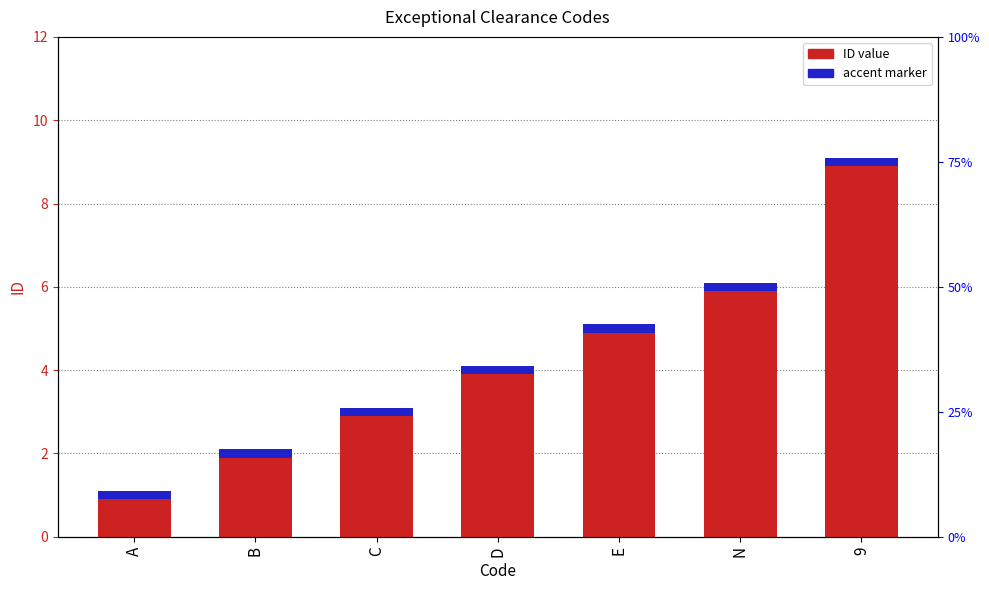

What is the greatest value displayed?

9